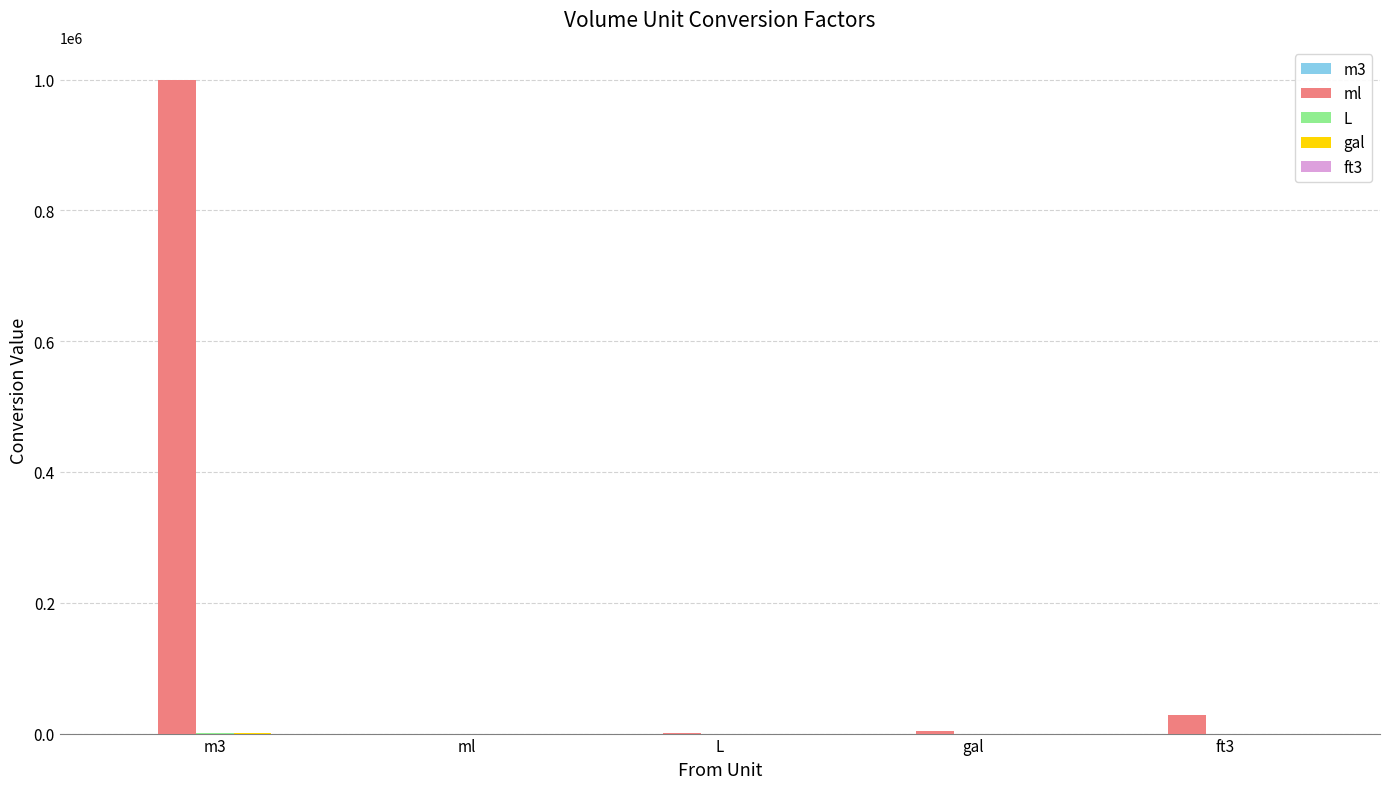

Which series has the largest total across all categories?

ml